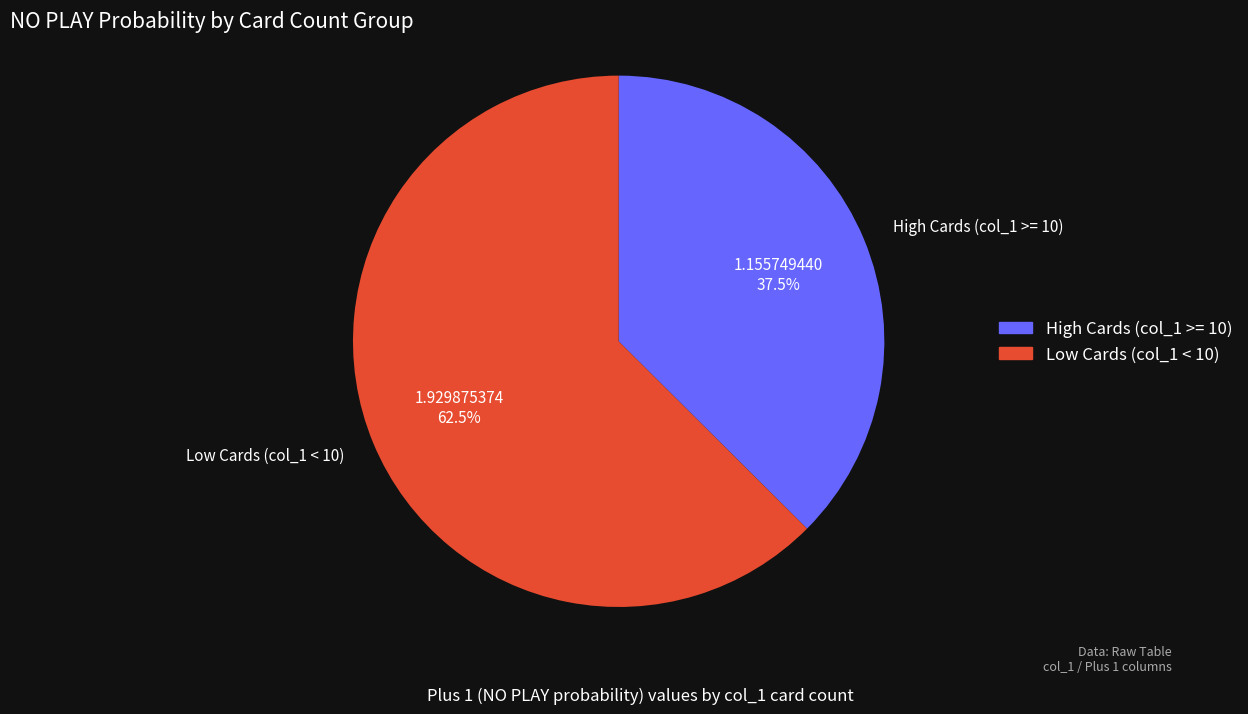

How many segments does this pie chart have?

2